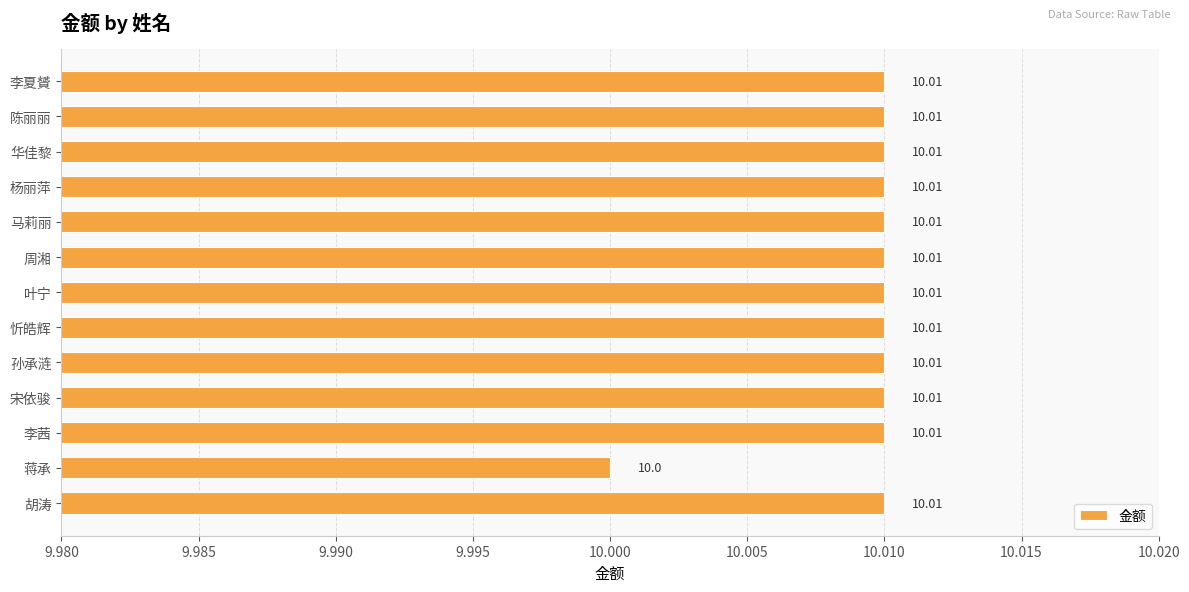

Which category has the lowest value across all series?

蒋承